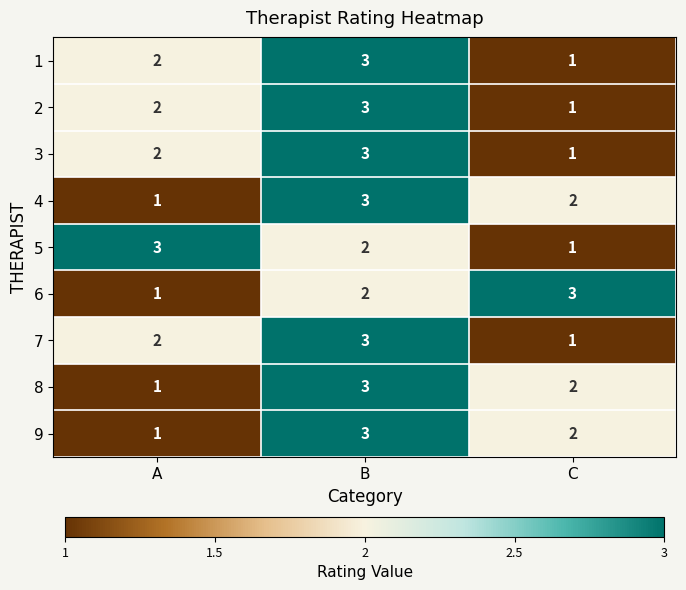

Which category has the lowest value in the 9 series?

A